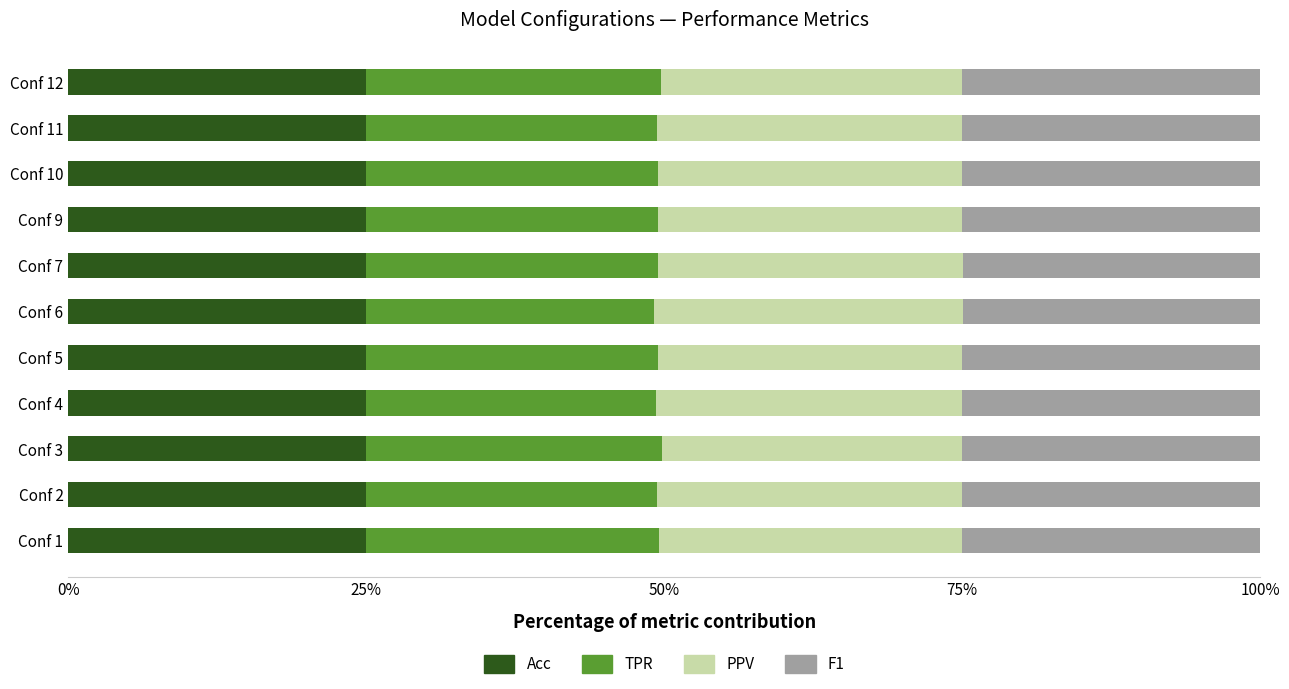

What are all the series names shown in the legend?

Acc, TPR, PPV, F1